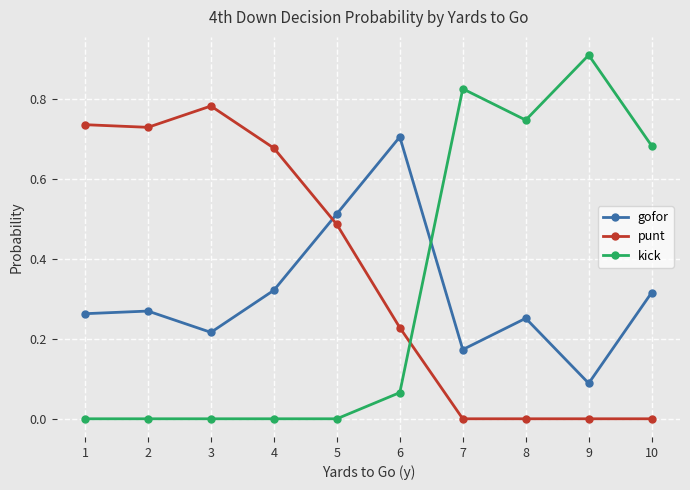

Between which two adjacent categories do gofor and punt first intersect?

4 and 5